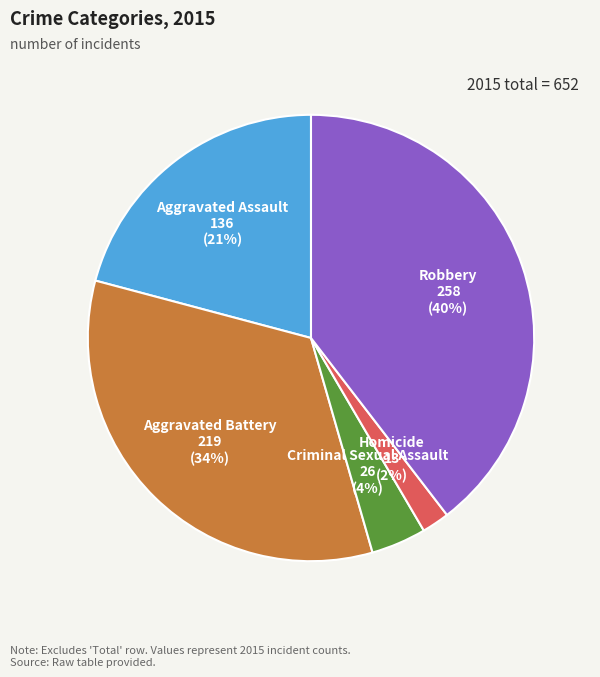

Is there a majority slice in this chart?

No